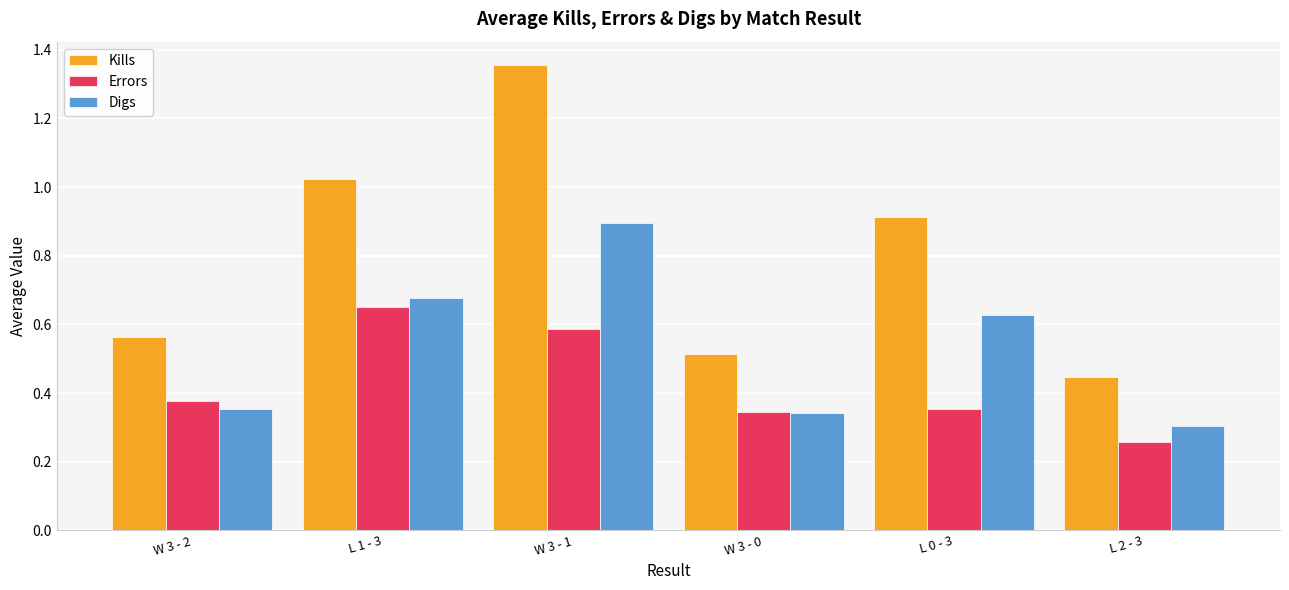

Which series has the largest total across all categories?

Kills